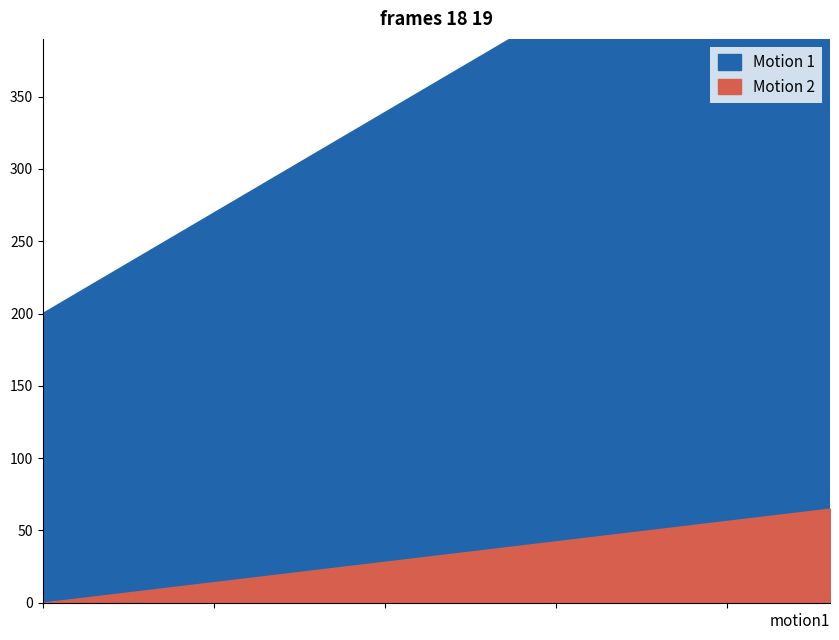

What is the value of the decimal value point at the 8th from the left?

7